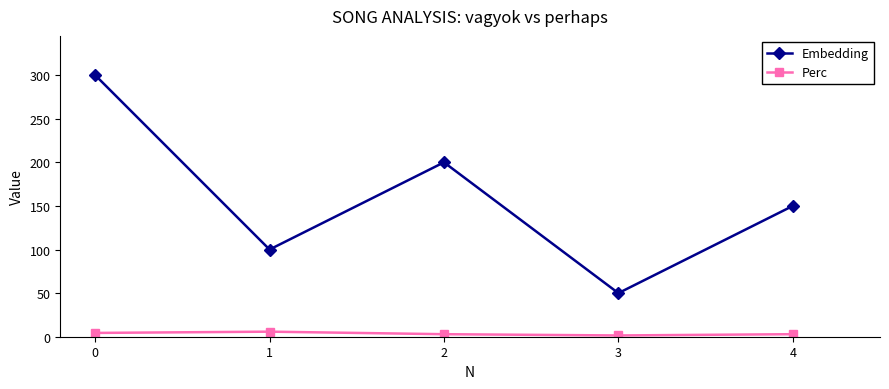

Which label corresponds to the largest value in the chart?

0